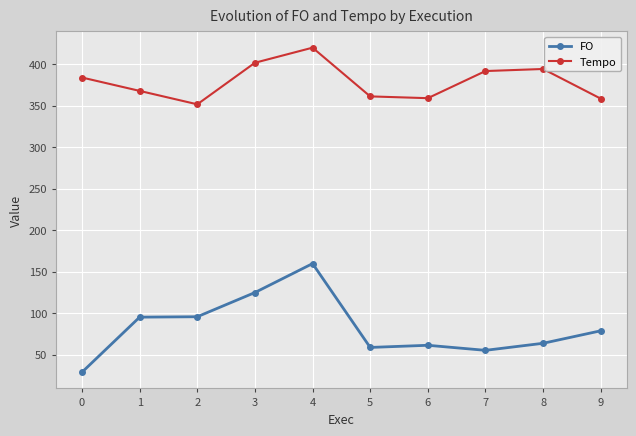

At which category does Tempo reach its first local peak?

4